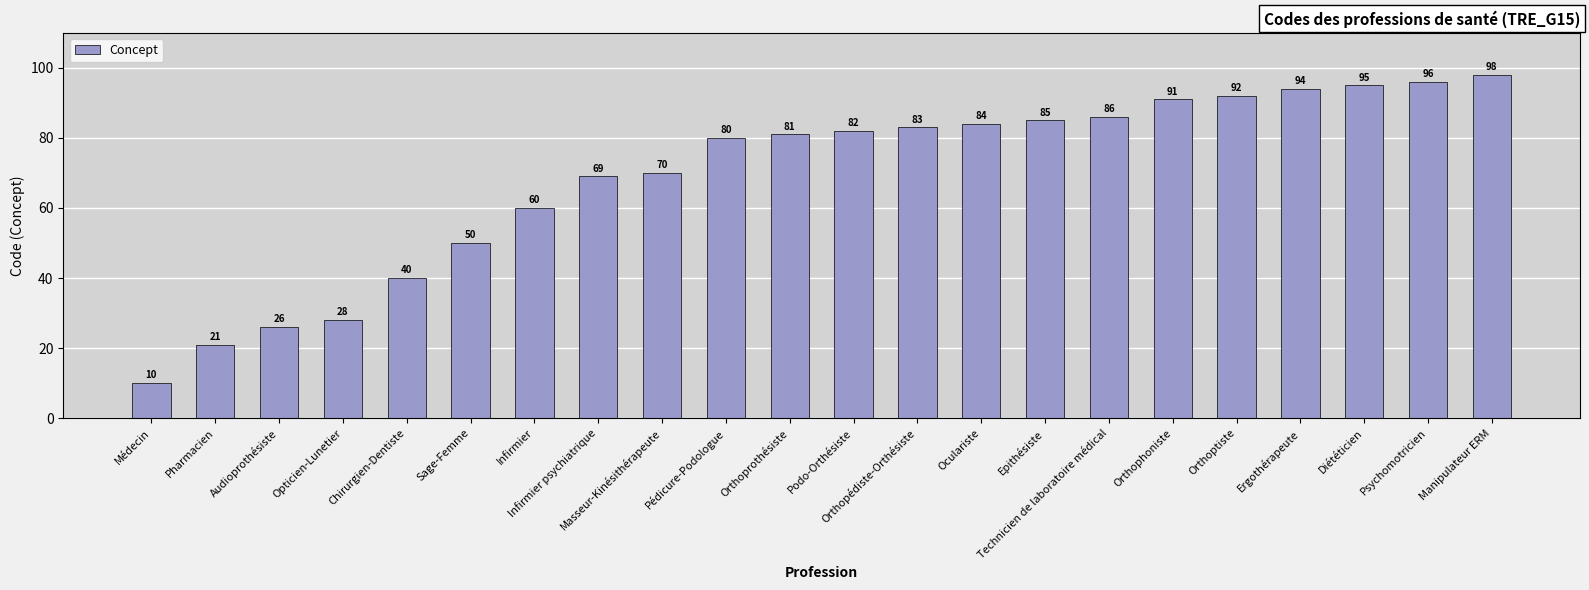

Are the bars horizontal?

No